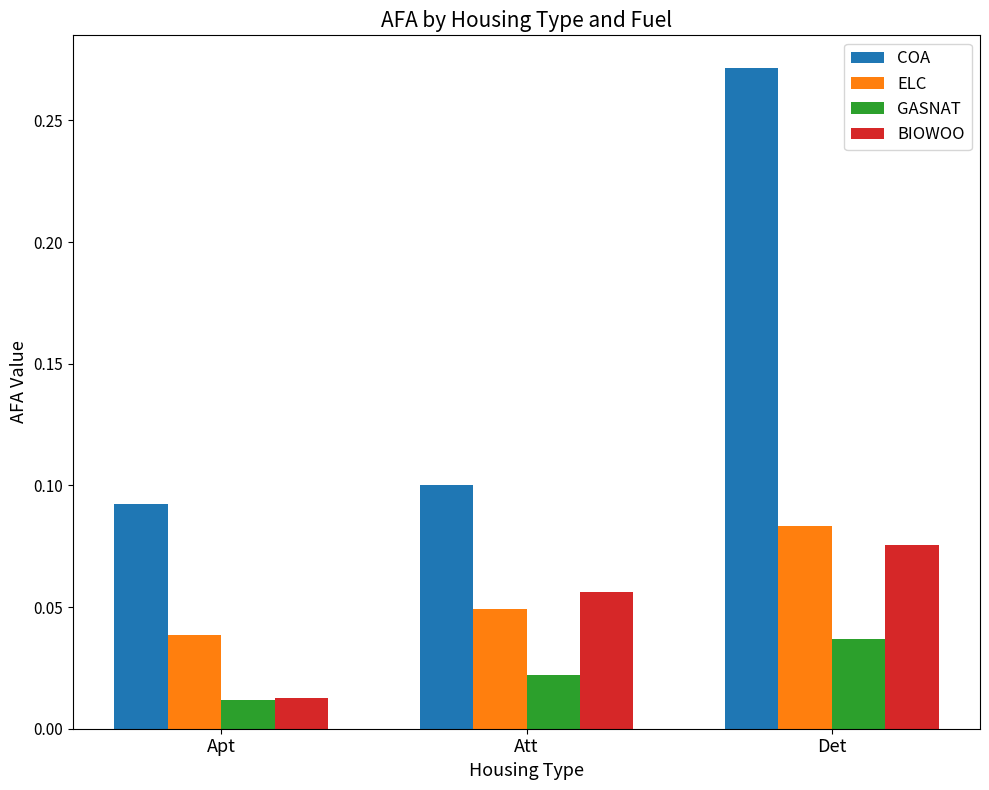

The value of BIOWOO at Att is 0.1. True or false?

True